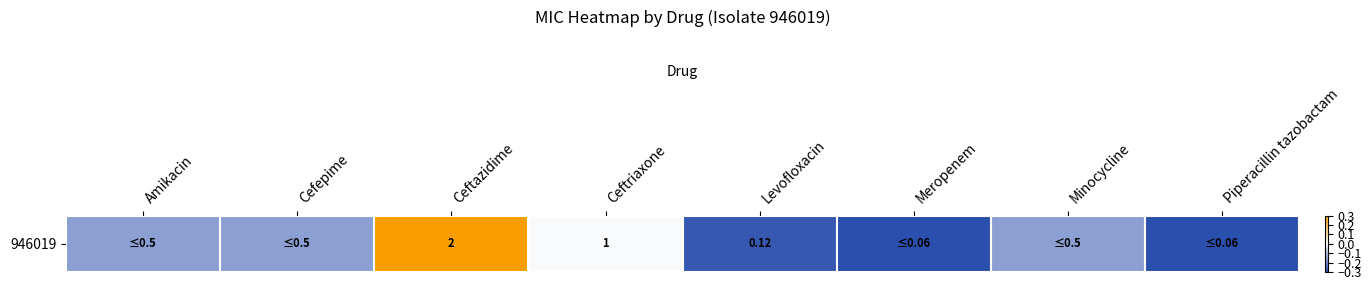

How many data points are less than 0?

7